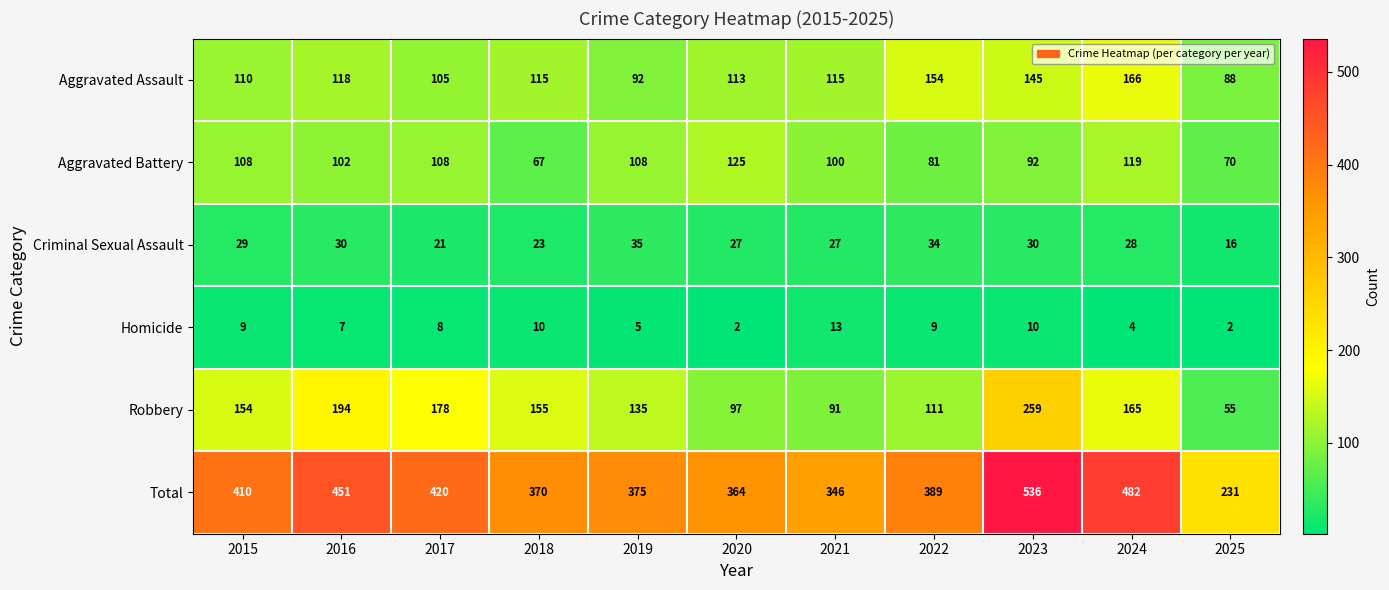

What is the greatest value displayed?

536